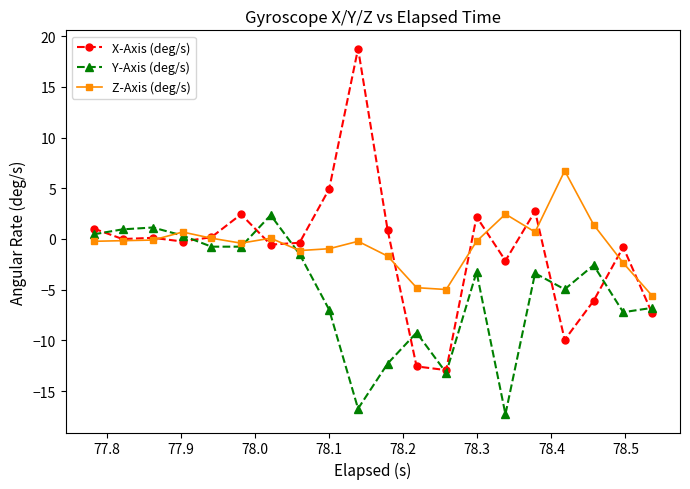

True or false: Y-Axis (deg/s) and Z-Axis (deg/s) cross at least once.

True